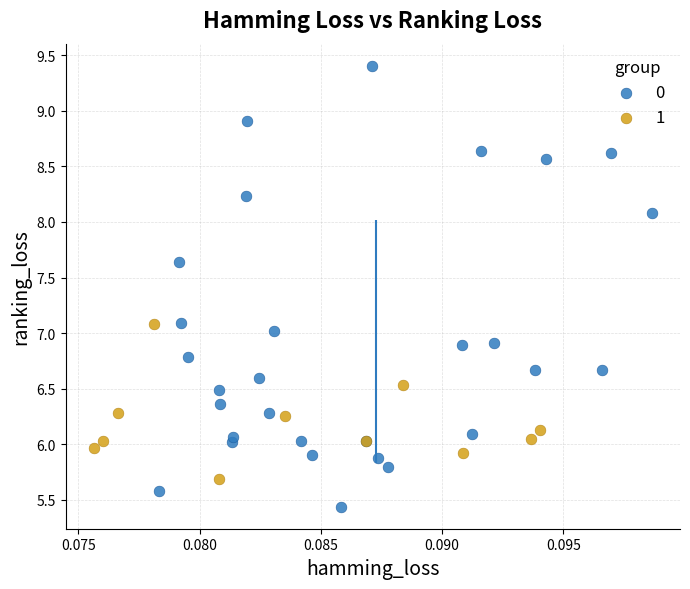

Which series has the widest spread of Y values?

0